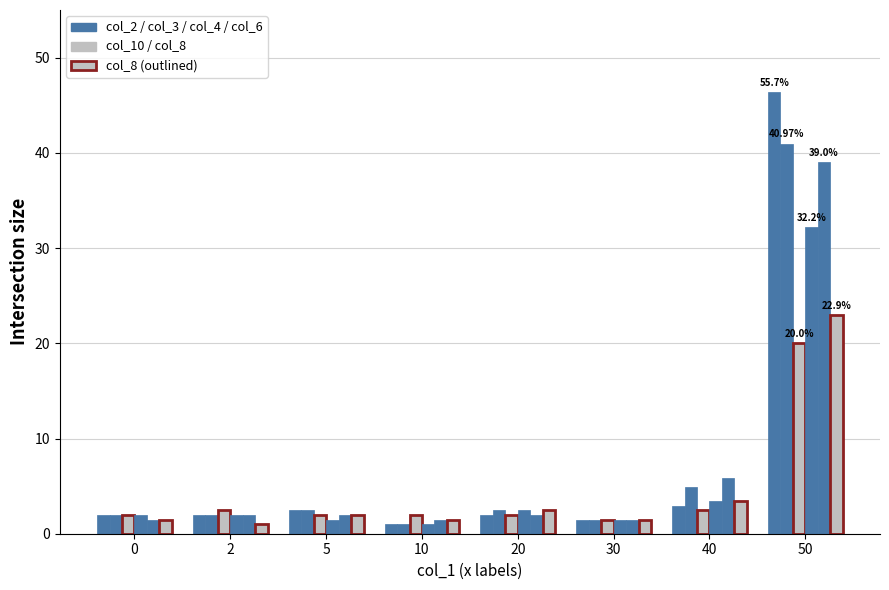

Which category has the highest value across all series?

50